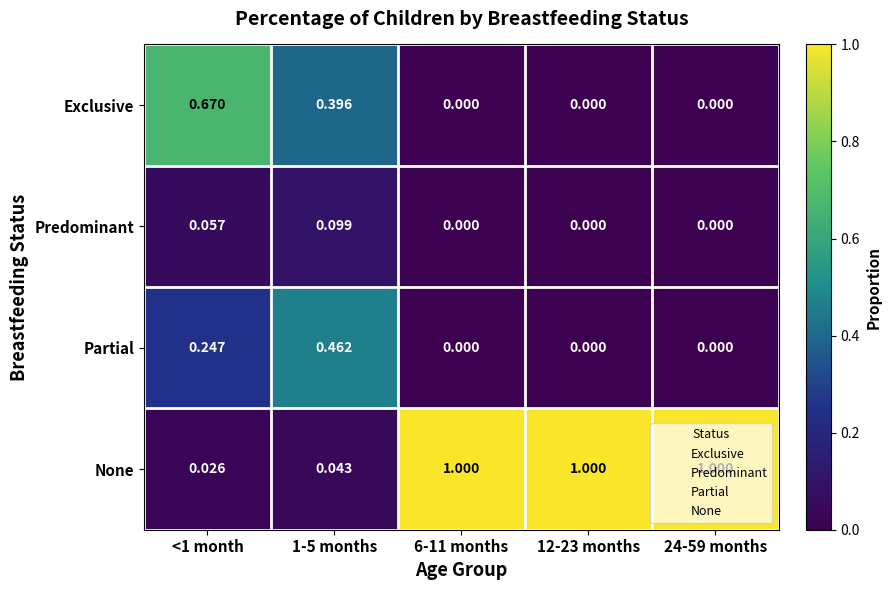

How many data points does each series have?

5